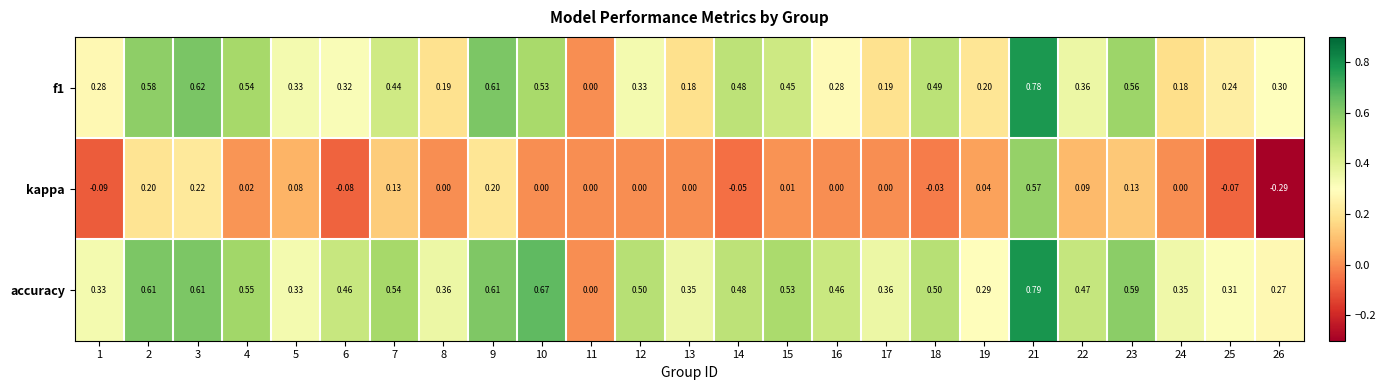

Between 7 and 15, which series saw the biggest shift?

kappa